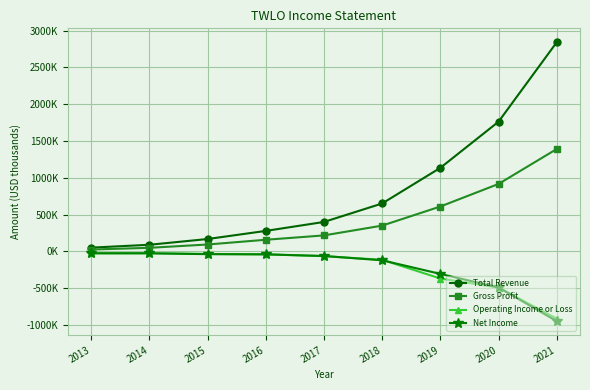

Between 2016 and 2020, which series saw the biggest shift?

Total Revenue